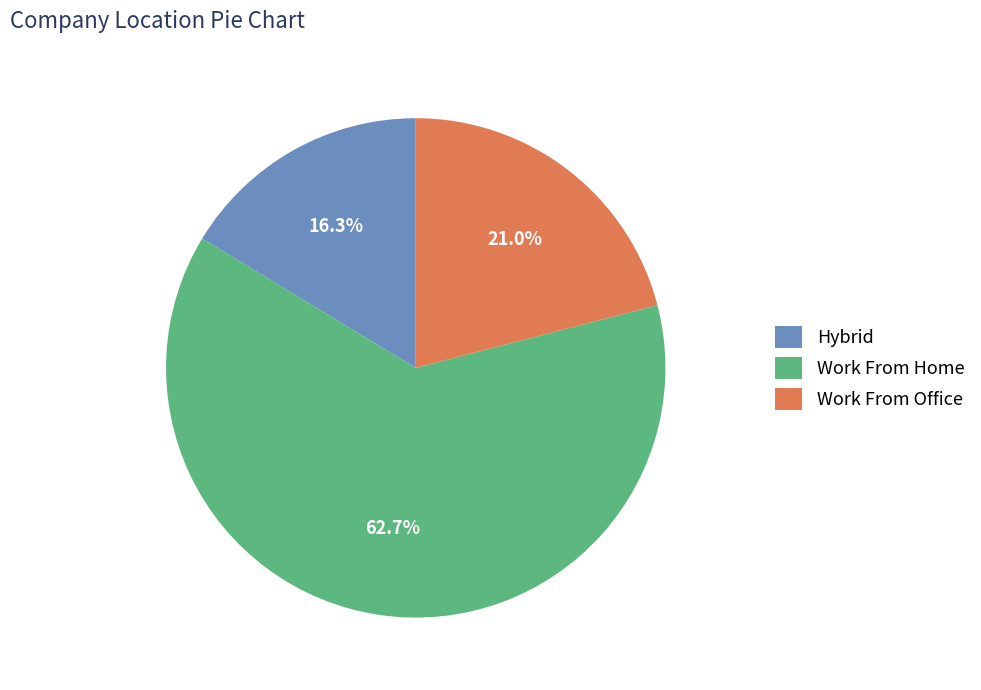

What is the smallest slice in the pie chart?

Hybrid